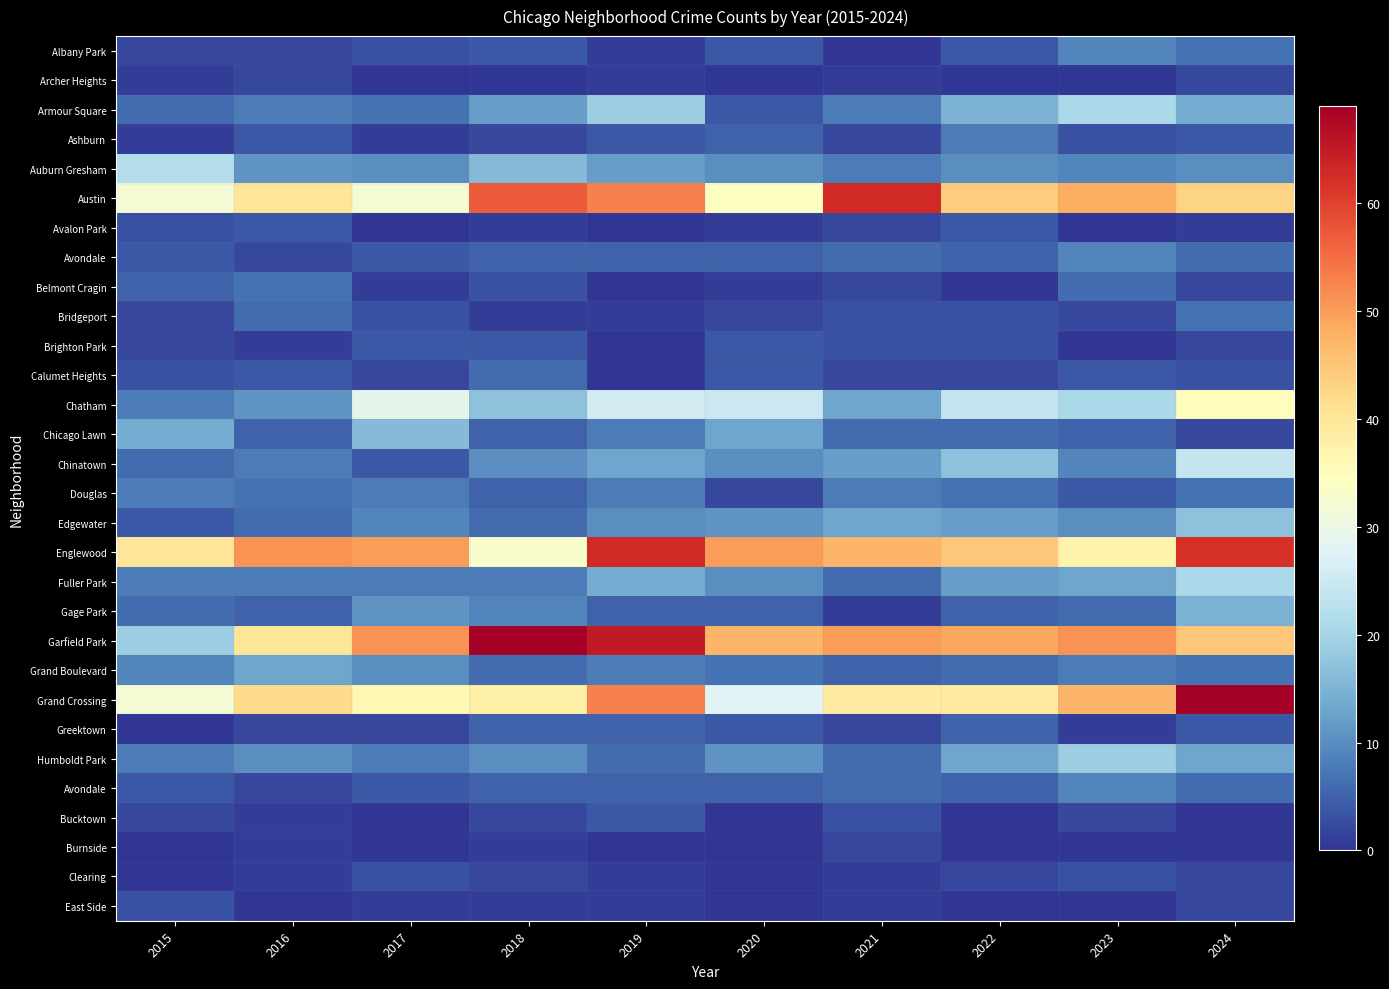

What is the total value across all series at 2015?

254